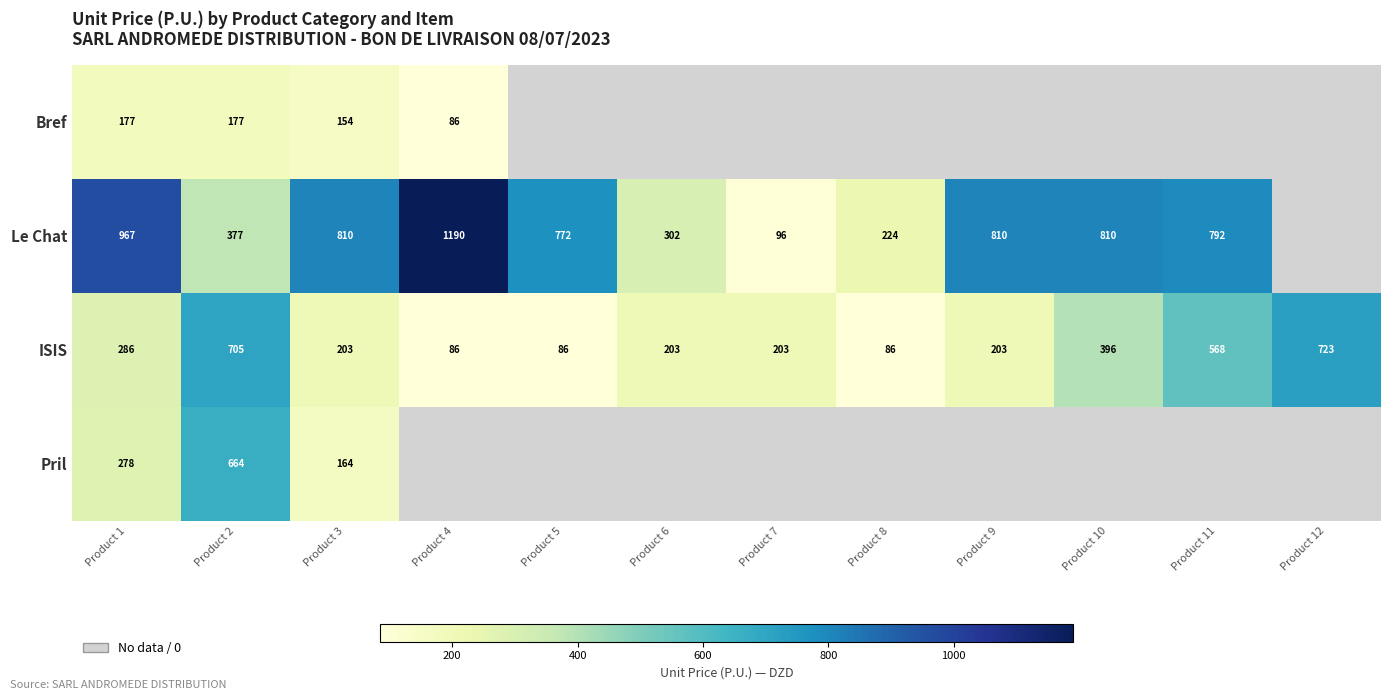

What is the sum of all ISIS values?

3748